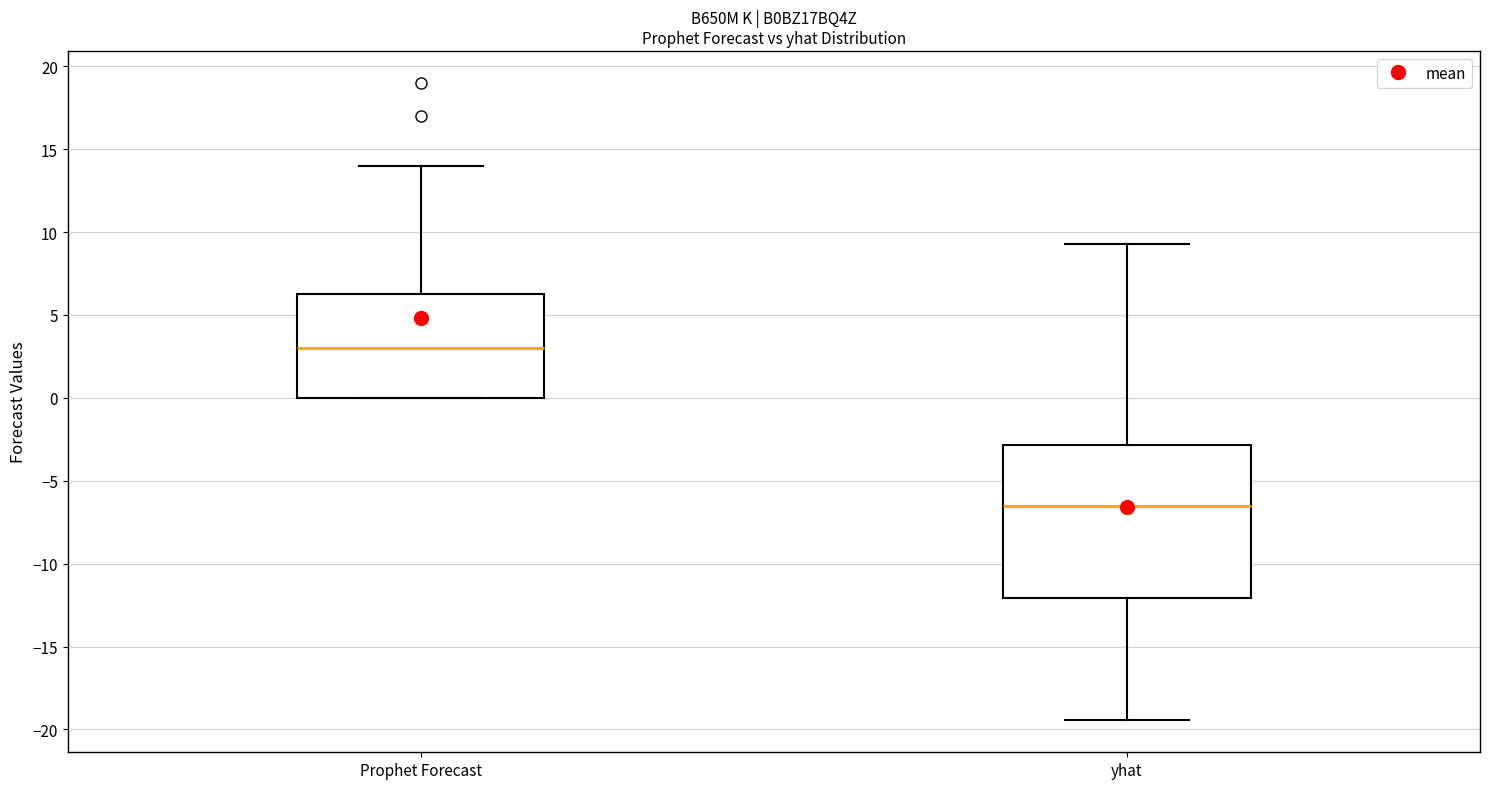

Which box is the tallest, from its lower edge to its upper edge?

yhat